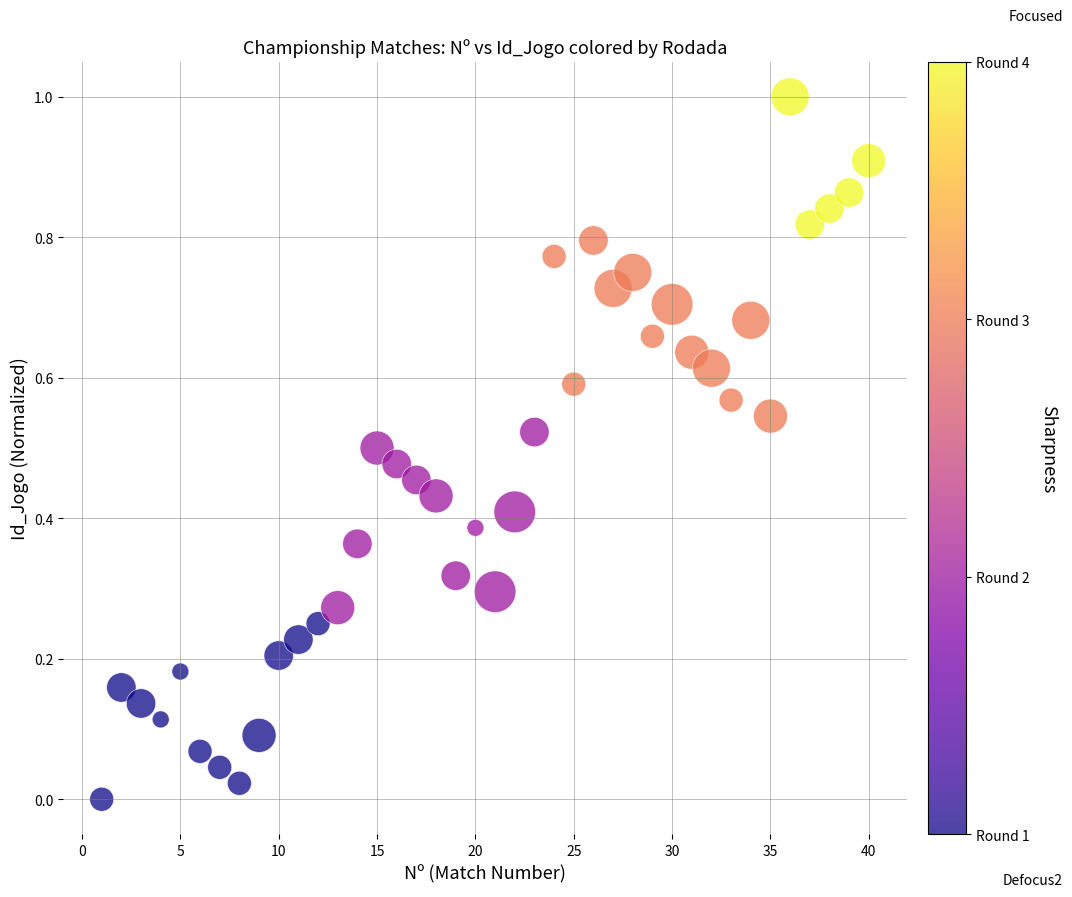

What is the range of Y values (max minus min)?

1.0